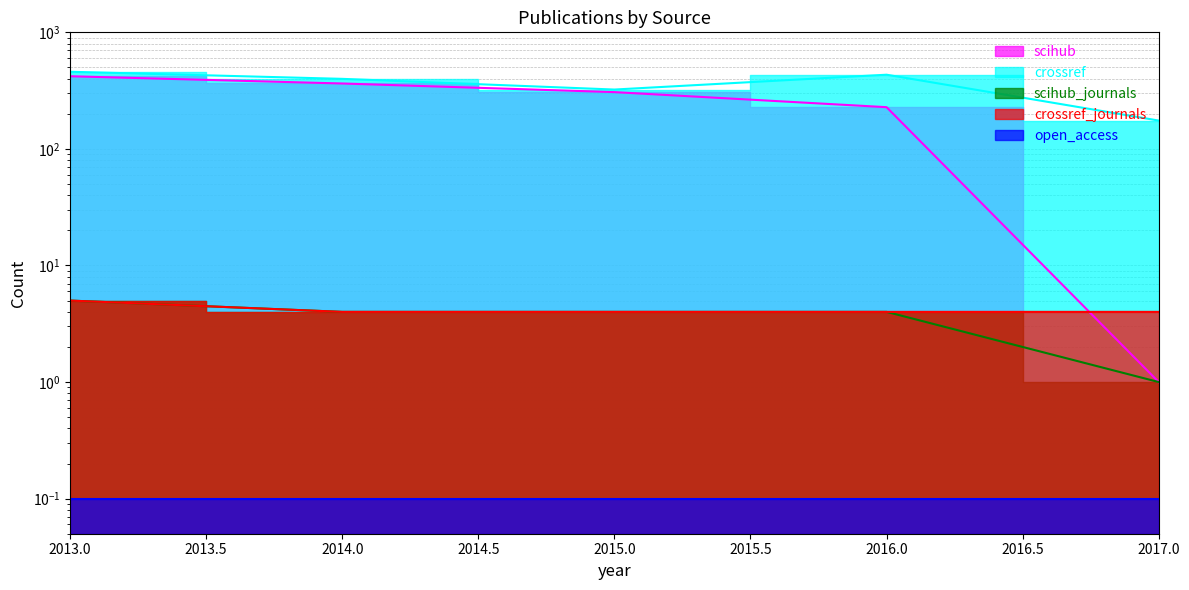

How many lines are shown in the chart?

4